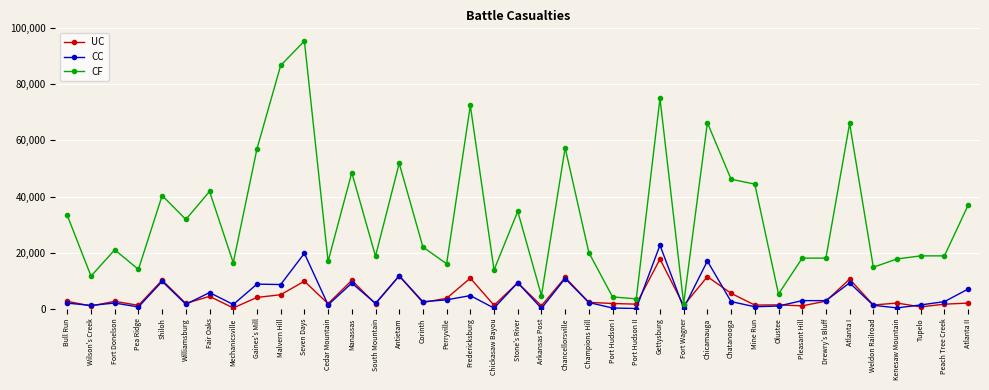

Between Malvern Hill and Manassas, which series saw the biggest shift?

CF